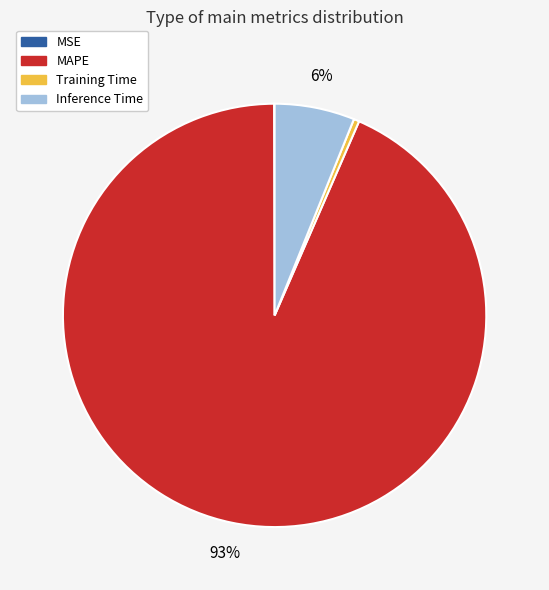

Which slice is the largest?

MAPE